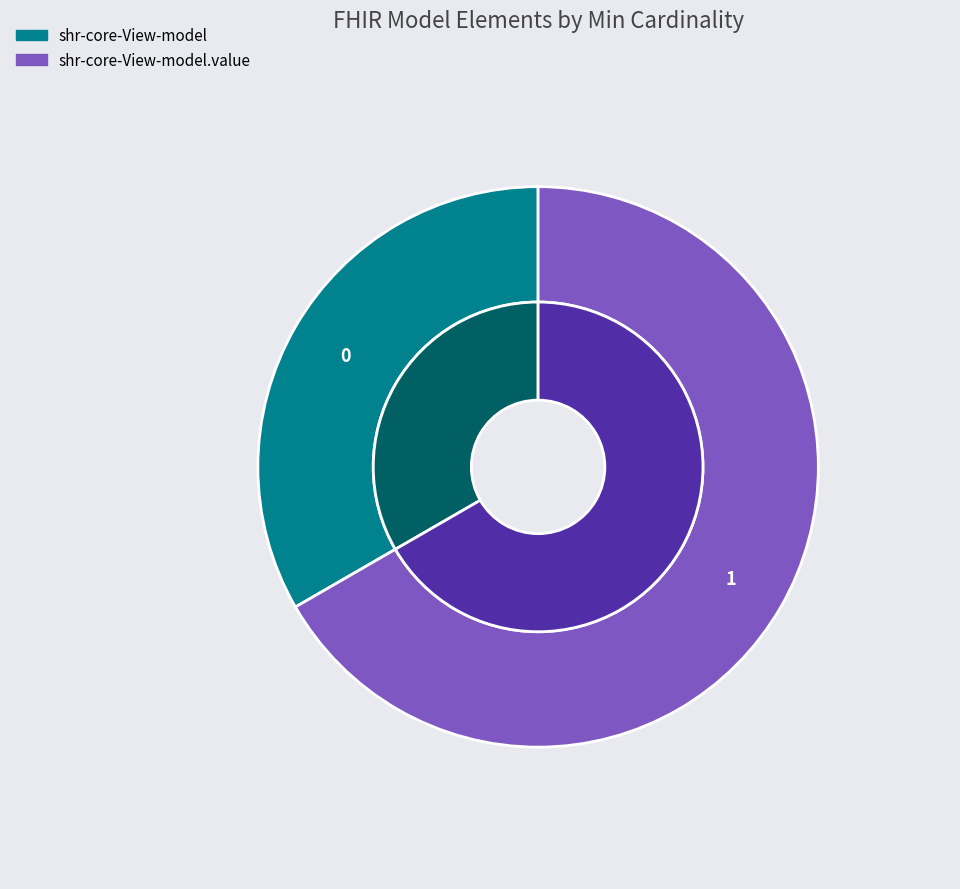

What is the change in value from shr-core-View-model to shr-core-View-model.value?

+1